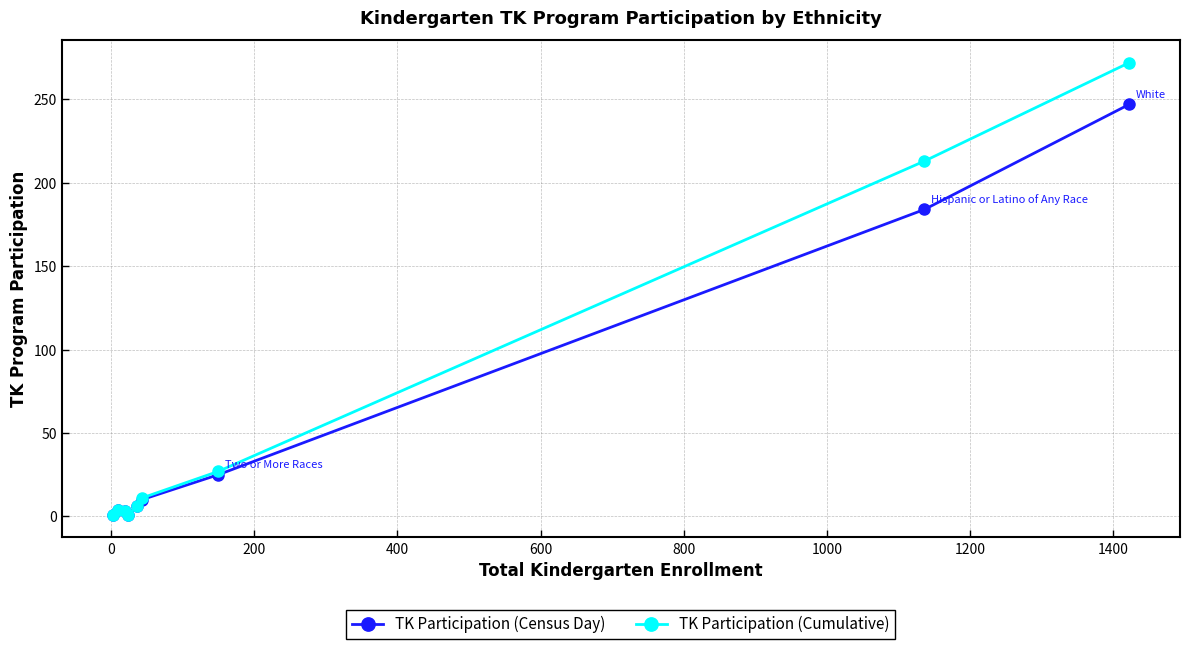

Which series has the largest total across all categories?

TK Participation (Cumulative)